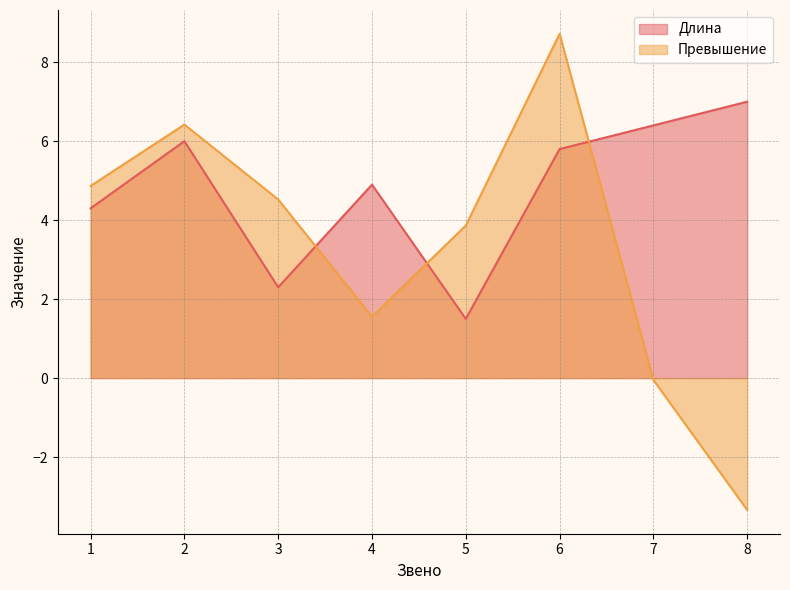

What is the value of the Превышение point at the 8th from the left?

-3.3